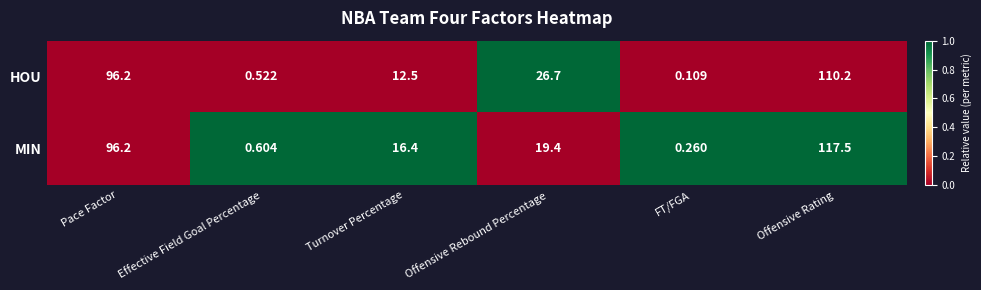

List the series in order of their overall mean, lowest first.

HOU, MIN